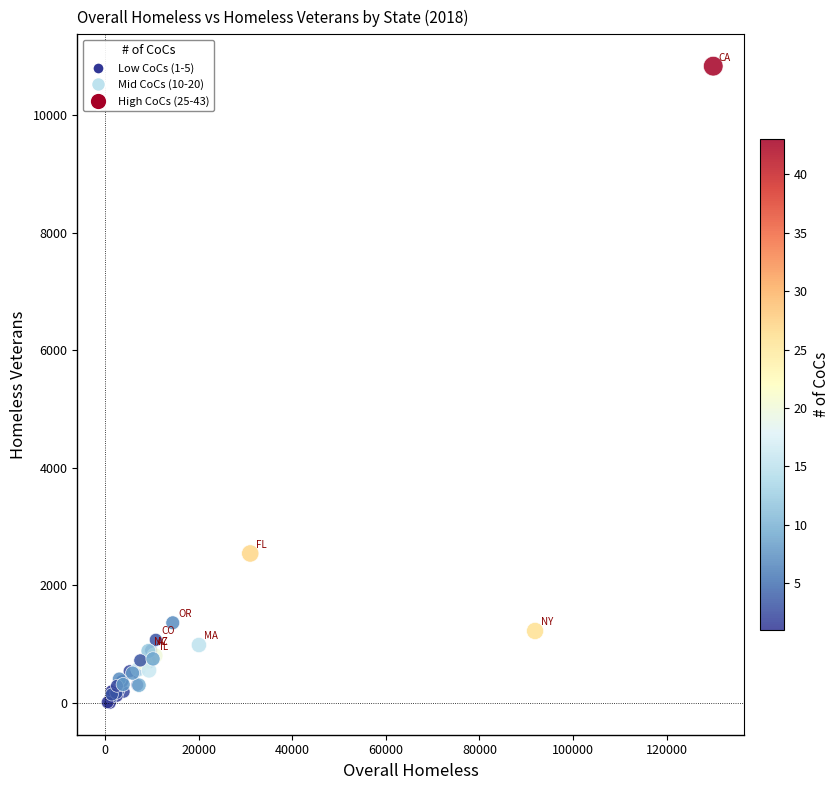

What Y value in the scatter plot is closest to 5418?

2543